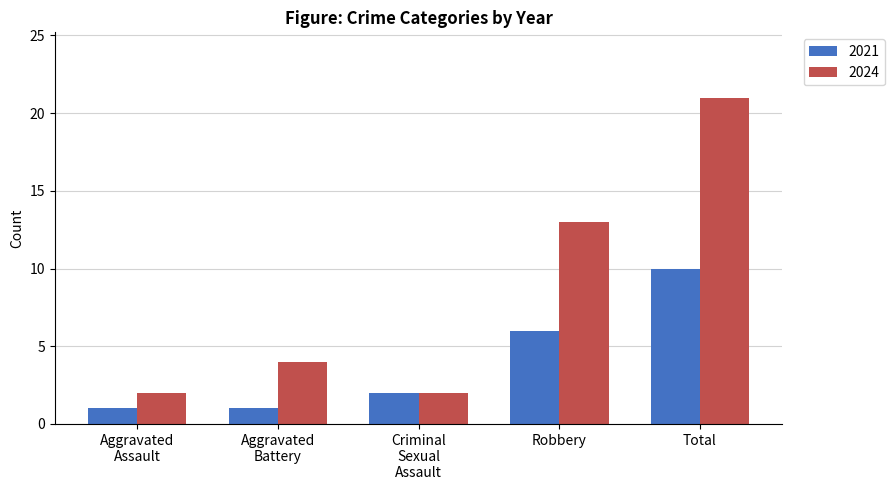

Which series has the largest range (max minus min)?

2024